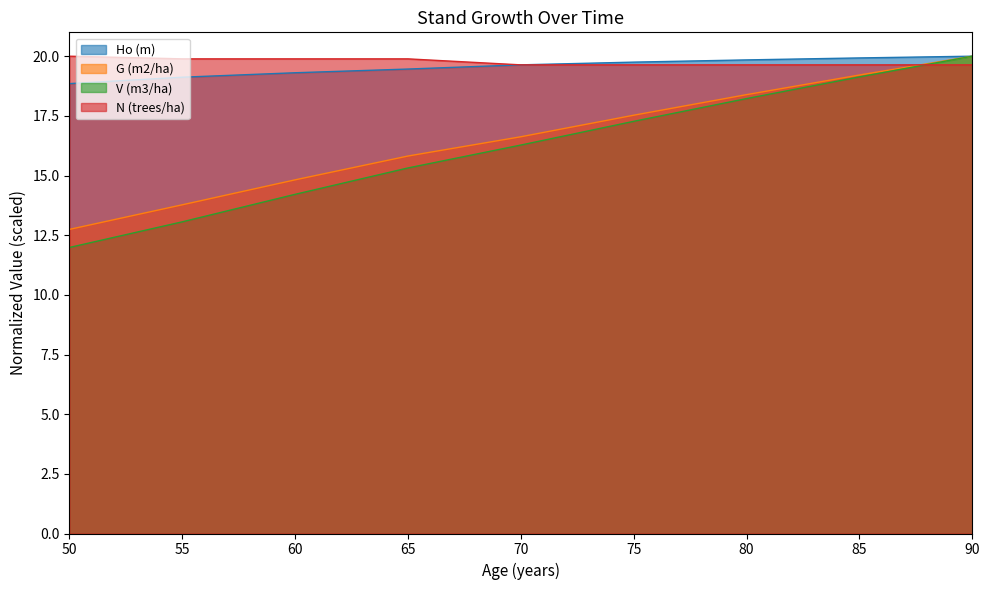

What is the value of the N (trees/ha) point at the 9th from the left?

19.6